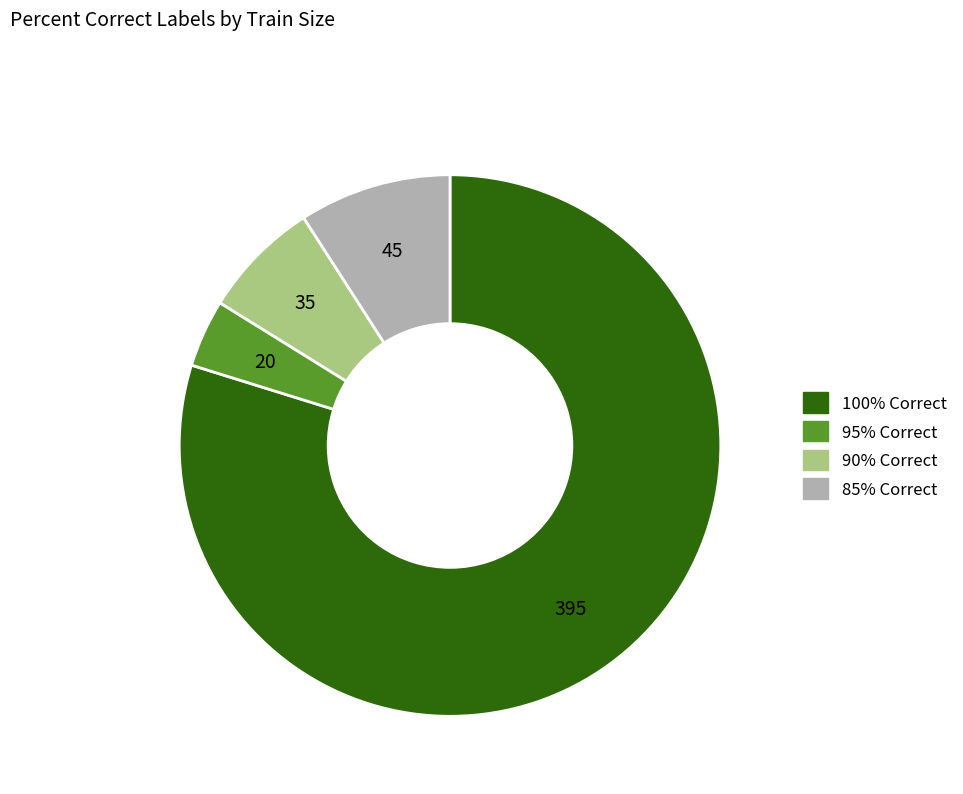

Is there a majority slice in this chart?

Yes